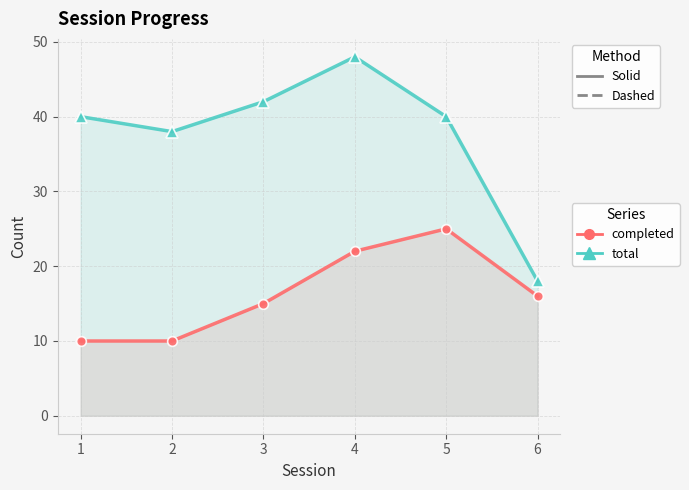

The value of completed at 3 is 23. True or false?

False